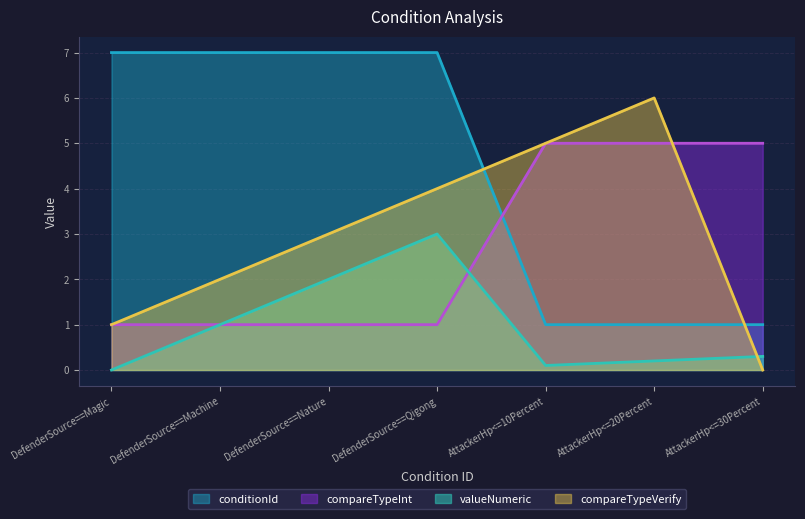

Reading right to left, extract all data points from this chart.

conditionId: 1.0	1.0	1.0	7.0	7.0	7.0	7.0
compareTypeInt: 5.0	5.0	5.0	1.0	1.0	1.0	1.0
valueNumeric: 0.3	0.2	0.1	3.0	2.0	1.0	0.0
compareTypeVerify: 0.0	6.0	5.0	4.0	3.0	2.0	1.0